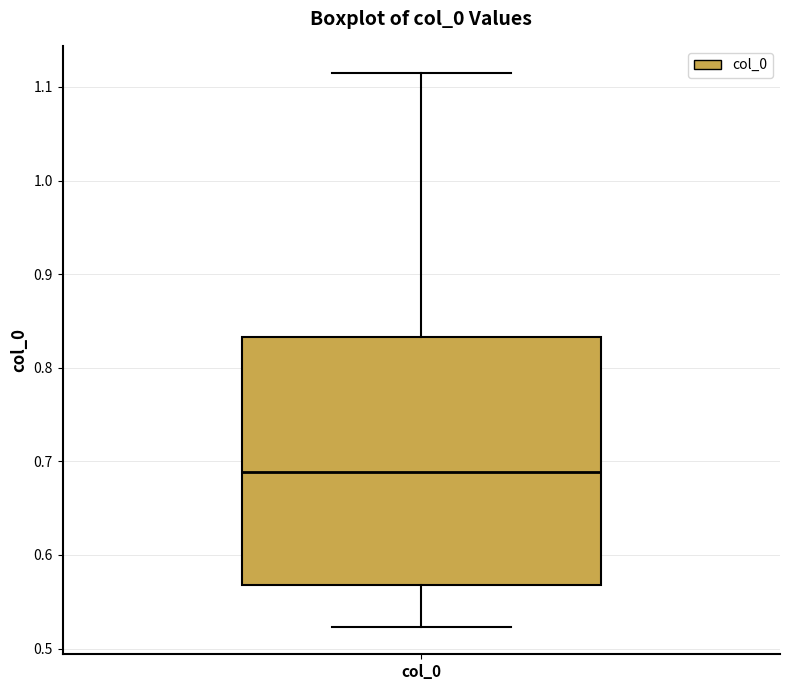

Read this box plot against the y-axis: the position of the median line, the range covered by the box, and the ends of both whiskers. The values are not printed on the chart, so give them approximately, as read against the axis.

median 0.69, box 0.57 to 0.83, whiskers 0.52 to 1.11